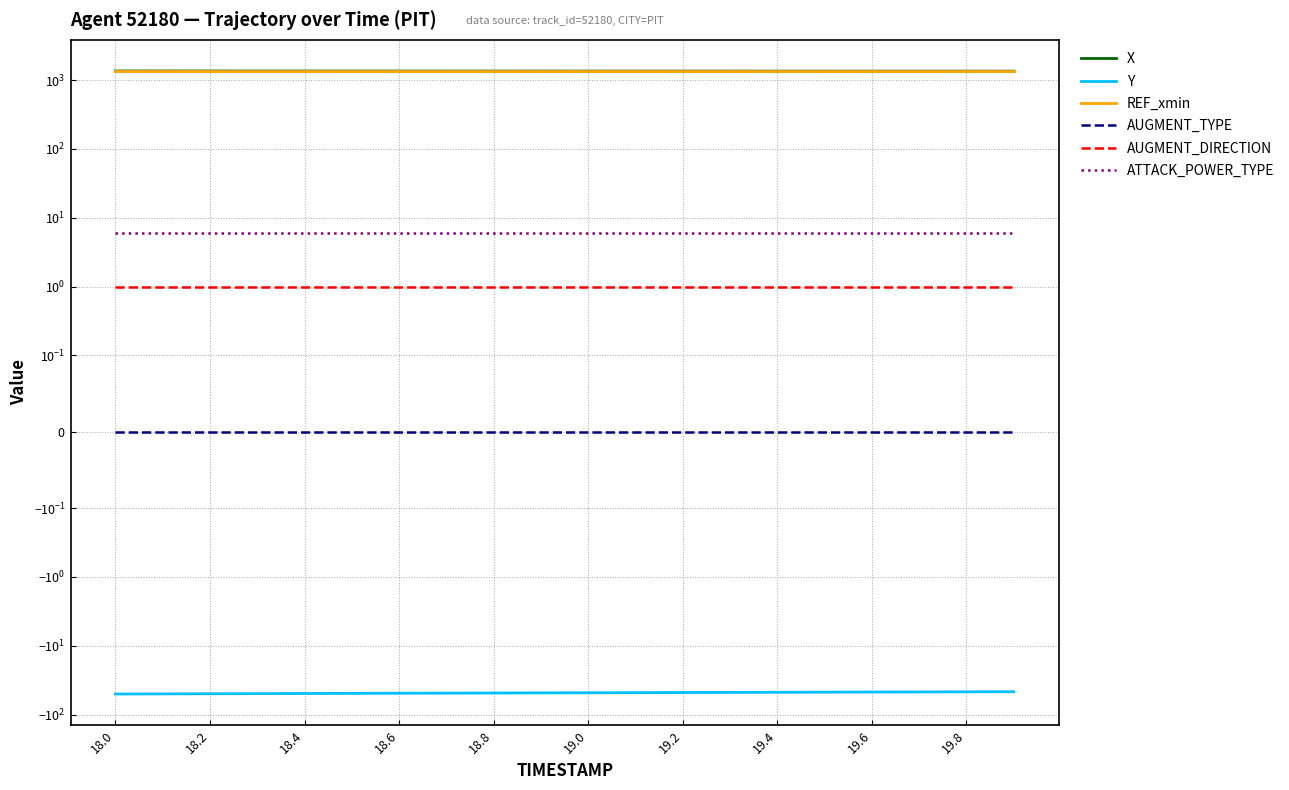

What is the average value of the X series?

1352.9